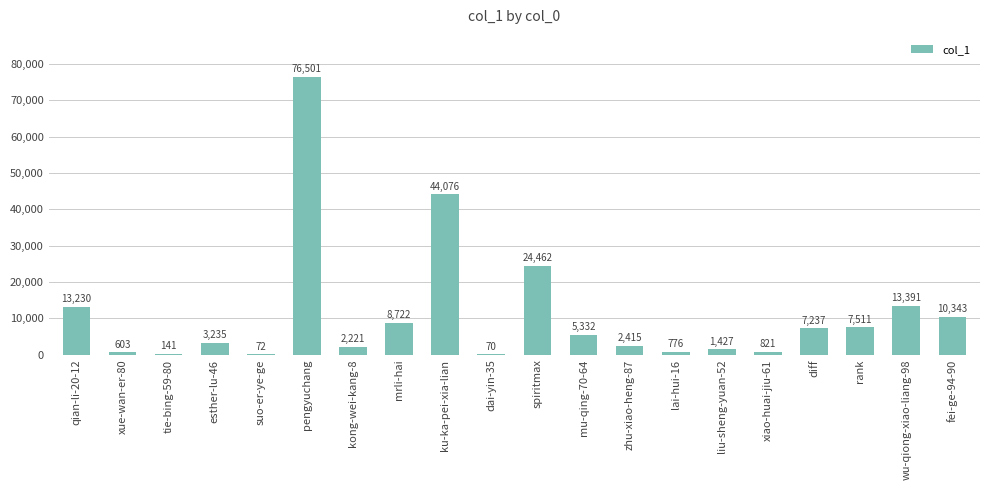

What is the sum of the values at rank and xiao-huai-jiu-61?

8332